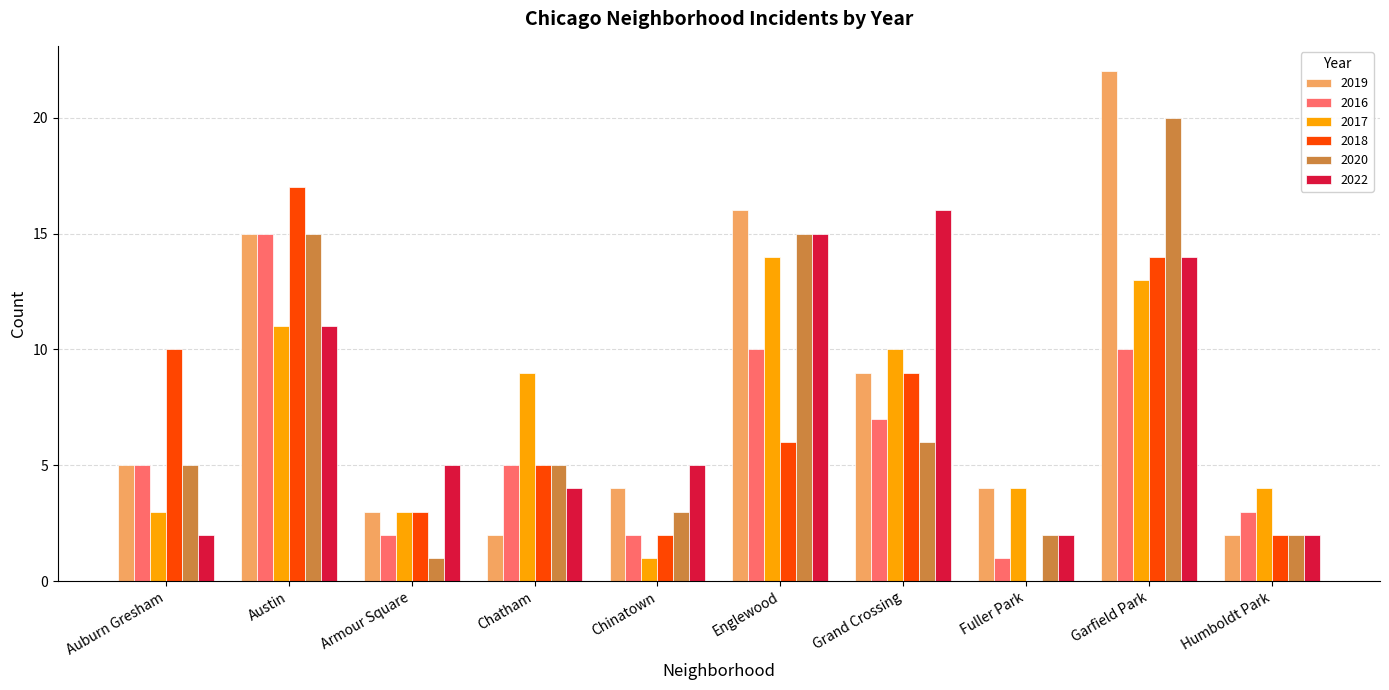

At which category does the chart reach its peak across all series?

Garfield Park